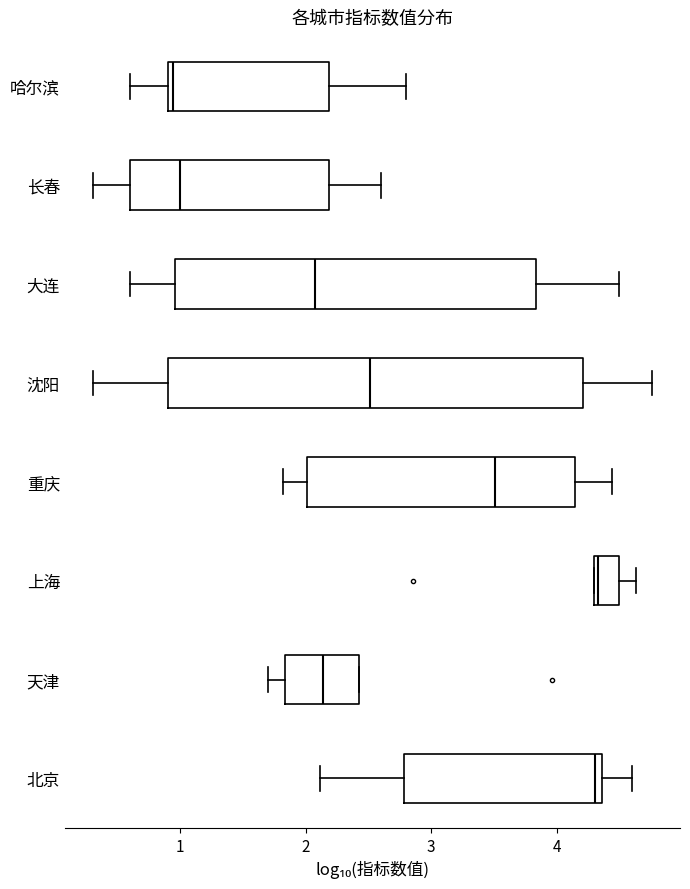

Reading bottom to top, transcribe this box plot: for each box, give where its median line is, the range the box spans, and where its two whiskers end, as read against the x-axis. The values are not printed on the chart, so give them approximately, as read against the axis.

北京: median 4.3, box 2.8 to 4.4, whiskers 2.1 to 4.6
天津: median 2.1, box 1.8 to 2.4, whiskers 1.7 to 2.4
上海: median 4.3 (just right of the box's left edge), box 4.3 to 4.5, whiskers 4.3 to 4.6
重庆: median 3.5, box 2.0 to 4.1, whiskers 1.8 to 4.4
沈阳: median 2.5, box 0.9 to 4.2, whiskers 0.3 to 4.8
大连: median 2.1, box 1.0 to 3.8, whiskers 0.6 to 4.5
长春: median 1.0, box 0.6 to 2.2, whiskers 0.3 to 2.6
哈尔滨: median 0.9 (just right of the box's left edge), box 0.9 to 2.2, whiskers 0.6 to 2.8